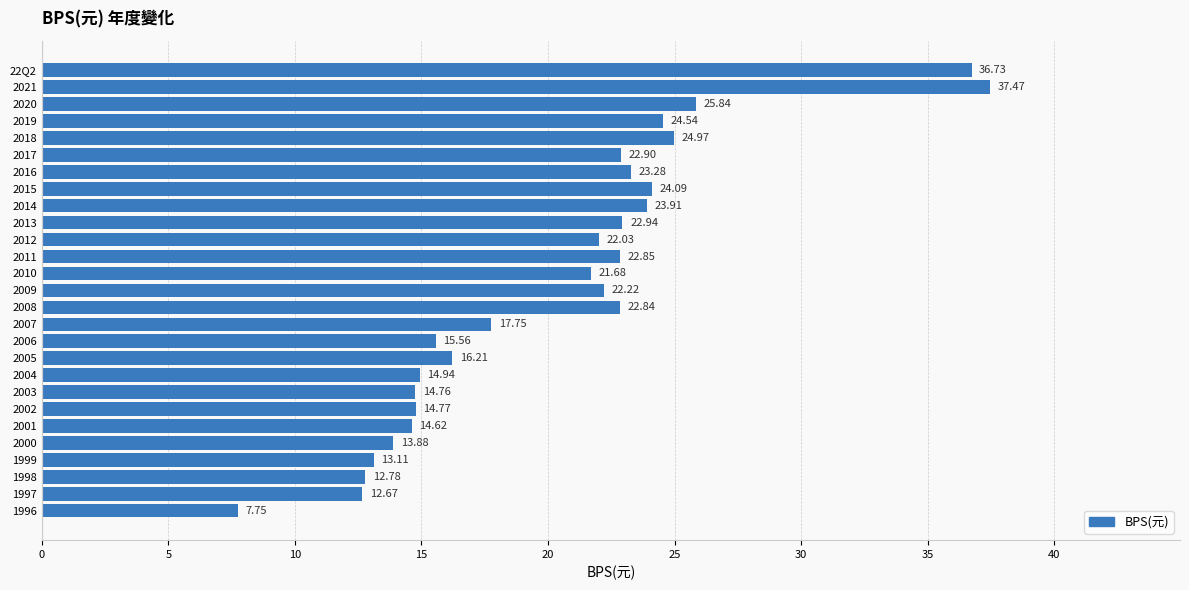

Rank the categories by value from highest to lowest.

2021, 22Q2, 2020, 2018, 2019, 2015, 2014, 2016, 2013, 2017, 2011, 2008, 2009, 2012, 2010, 2007, 2005, 2006, 2004, 2002, 2003, 2001, 2000, 1999, 1998, 1997, 1996